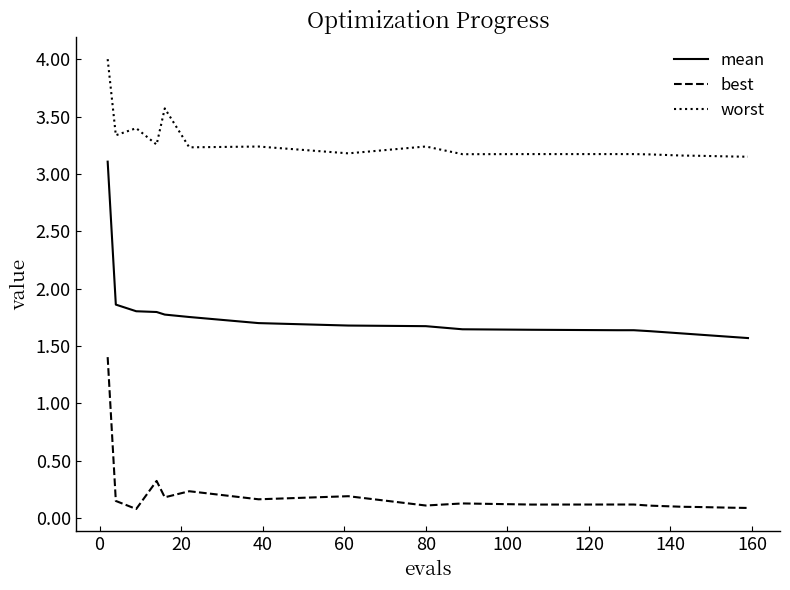

True or false: mean and worst cross at least once.

False